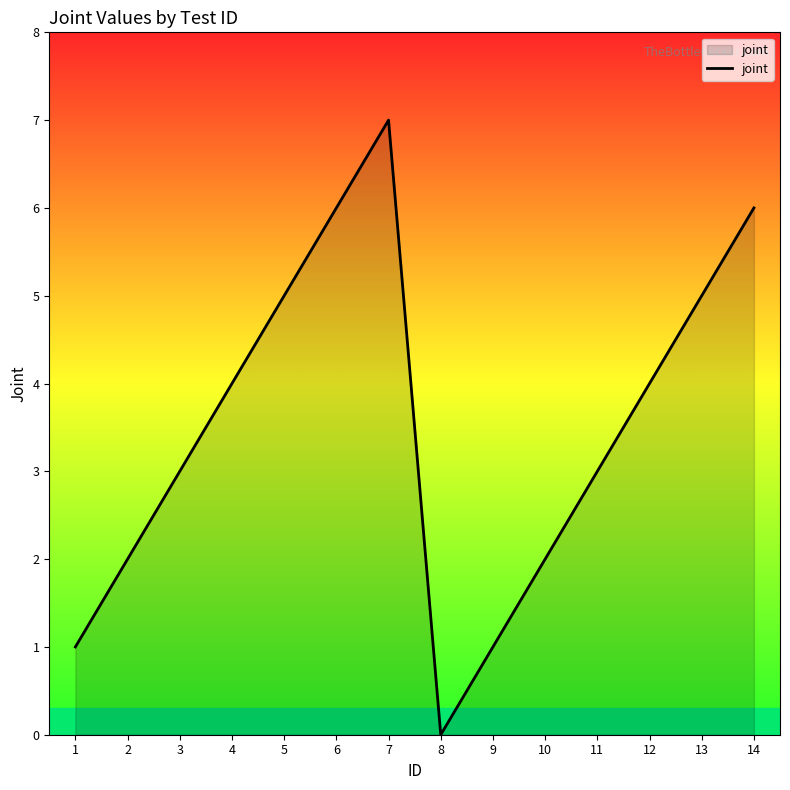

The chart shows a value of 4 at 12. True or false?

True